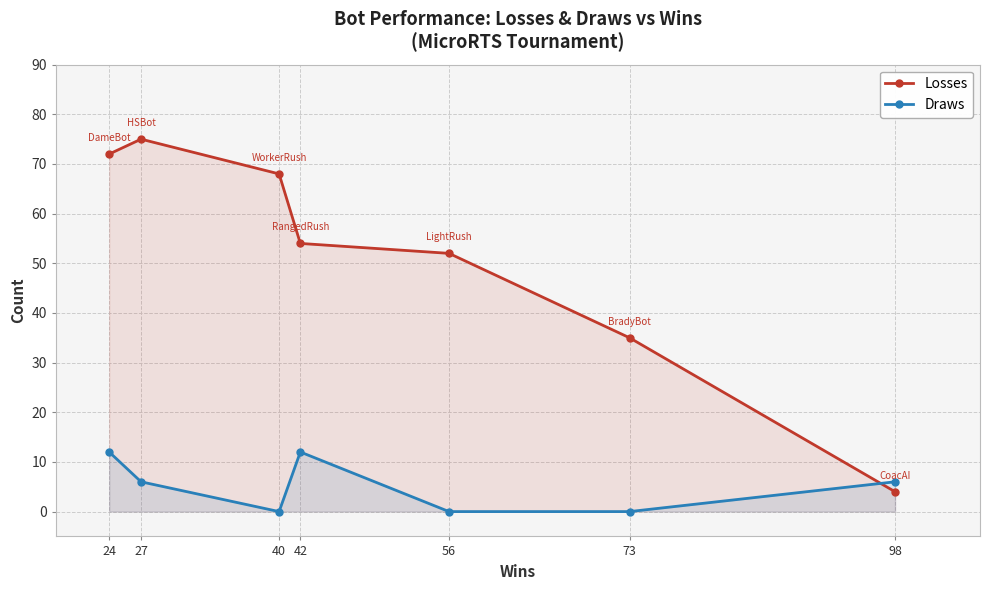

What are all the series names shown in the legend?

Losses, Draws